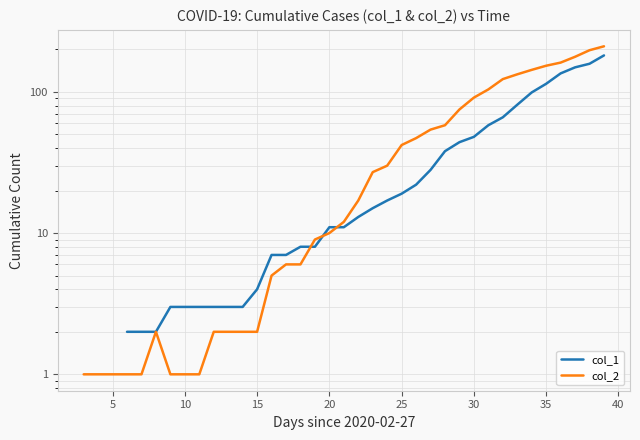

Which category has the highest value across all series?

39